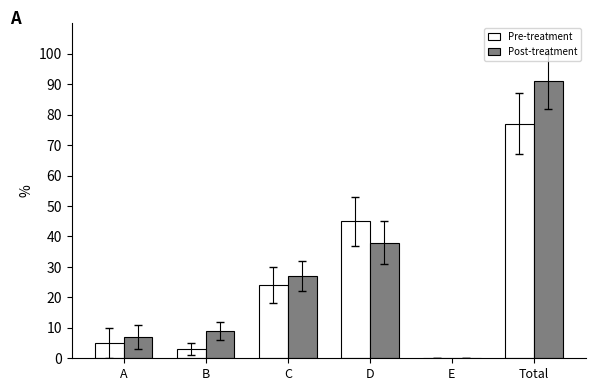

Where is Pre-treatment nearest to the value 38?

D